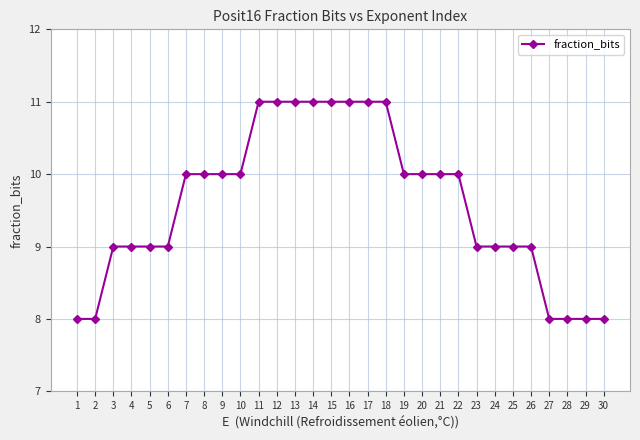

What is the value of the 23rd point from the left?

9